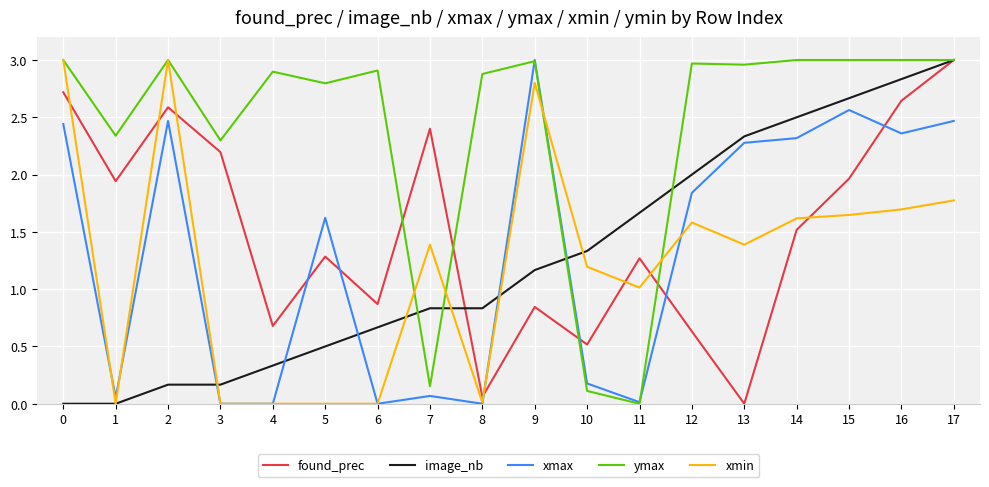

What is the total value across all series at 0?

11.2